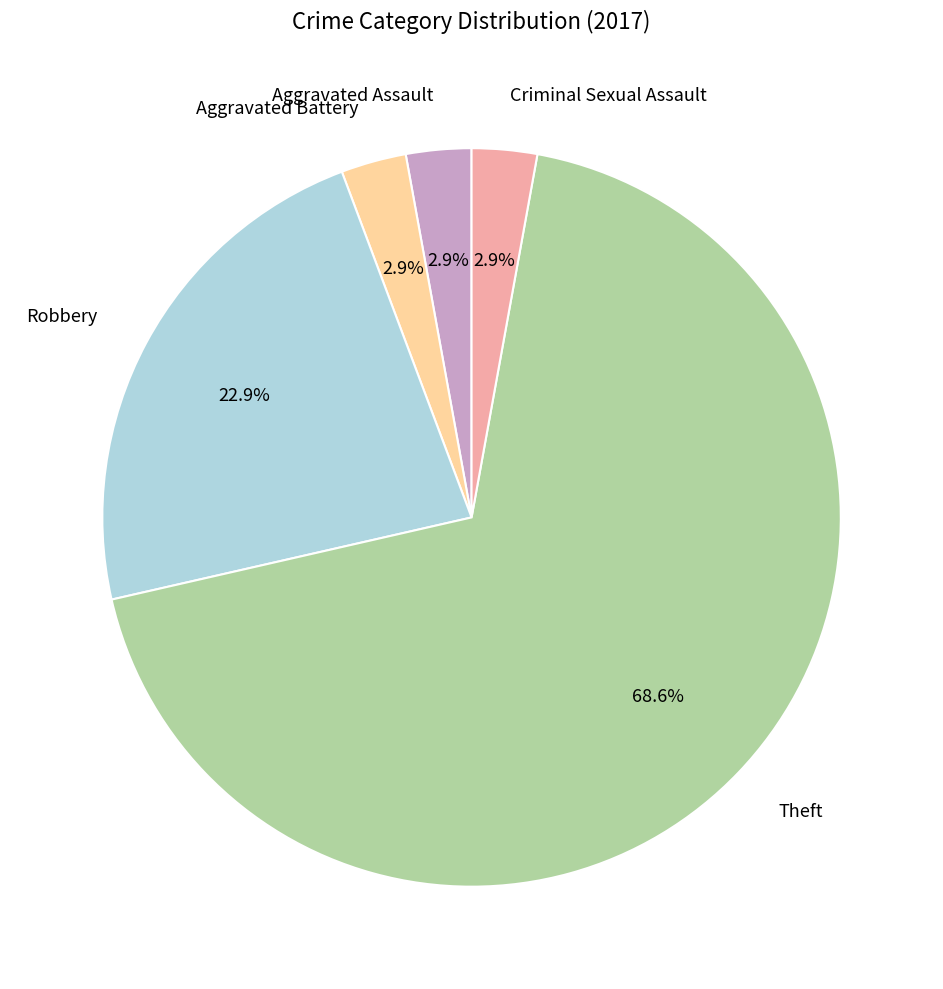

Combined, do Robbery and Aggravated Battery account for over 50%?

No